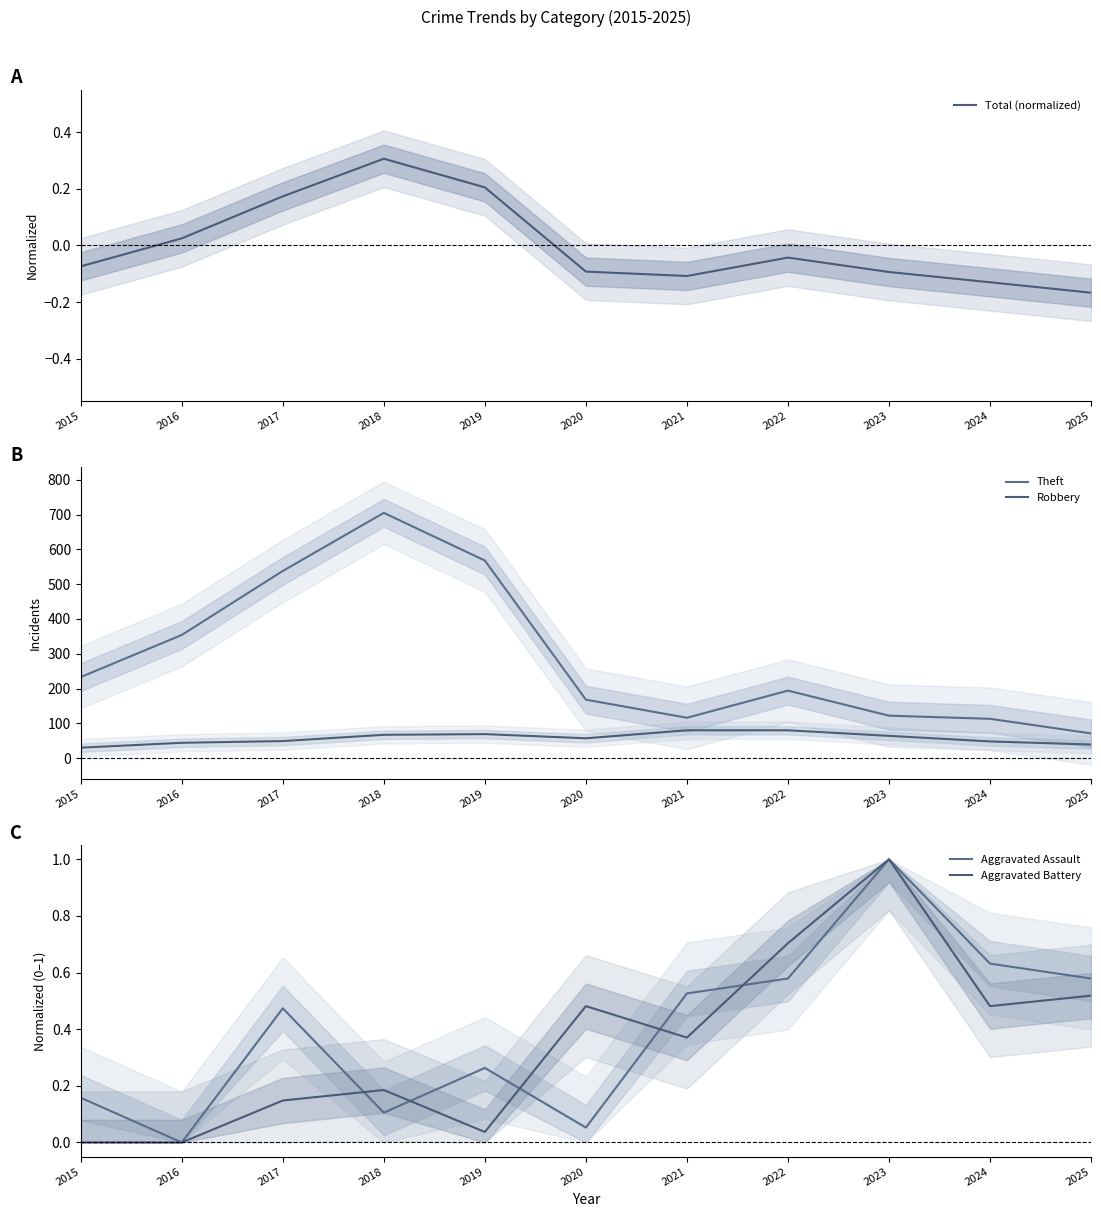

What are all the series names shown in the legend?

Total (normalized), Theft, Robbery, Aggravated Assault, Aggravated Battery